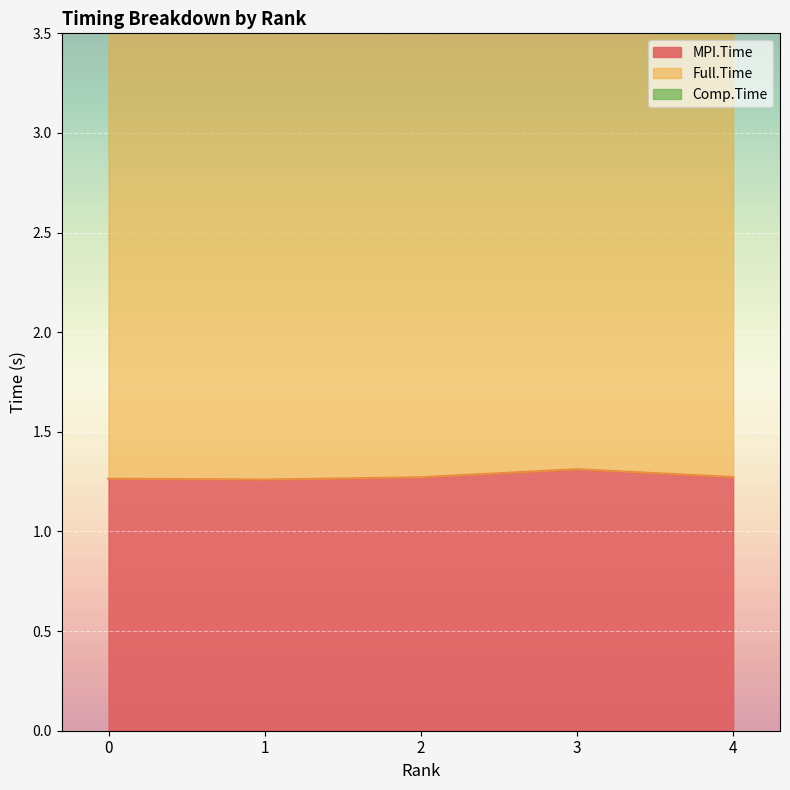

The Full.Time series shows 8.3 at 2. True or false?

False